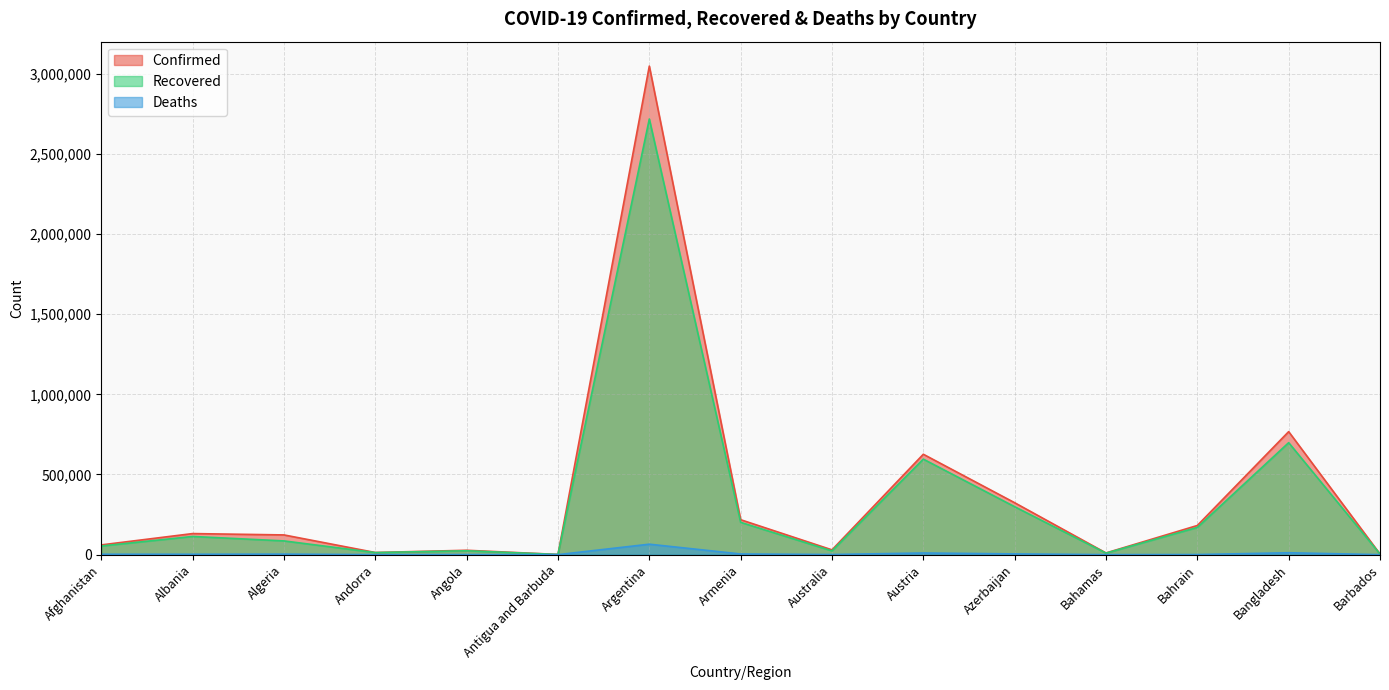

At how many categories does at least one series exceed 725868?

2